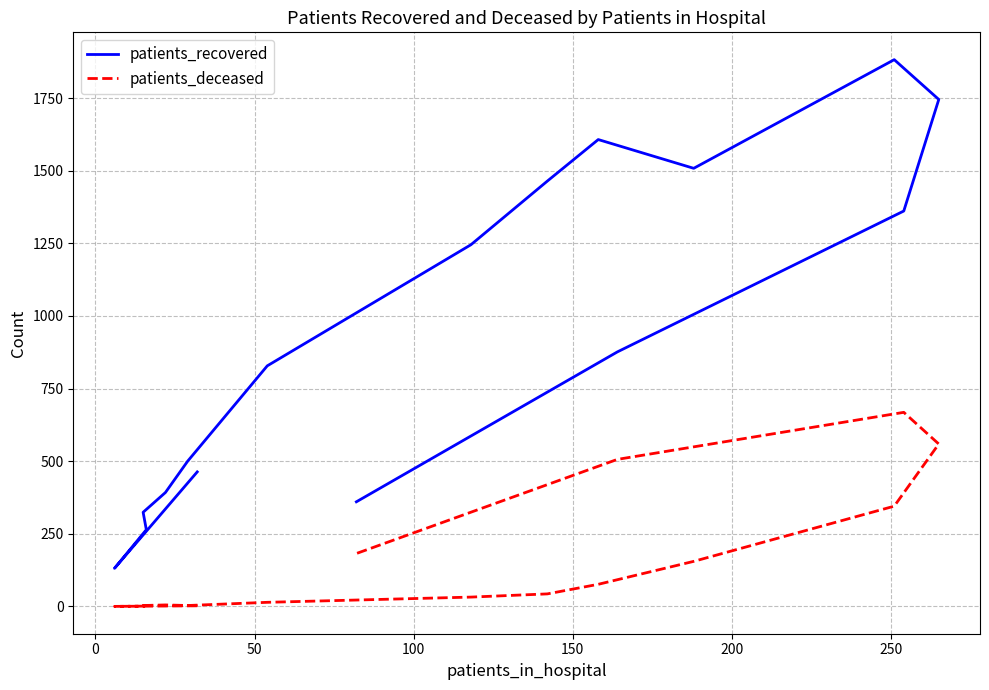

What are all the series names shown in the legend?

patients_recovered, patients_deceased